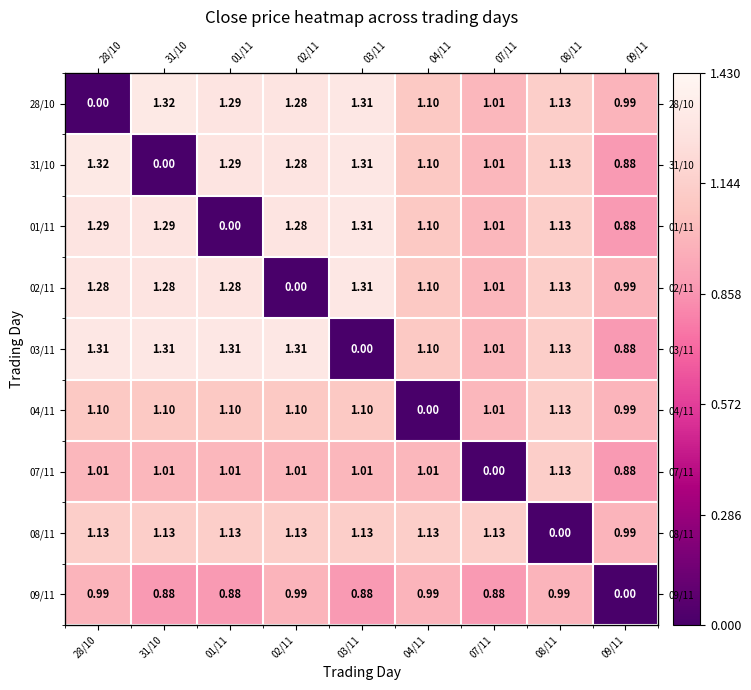

At how many categories does at least one series exceed 1?

8